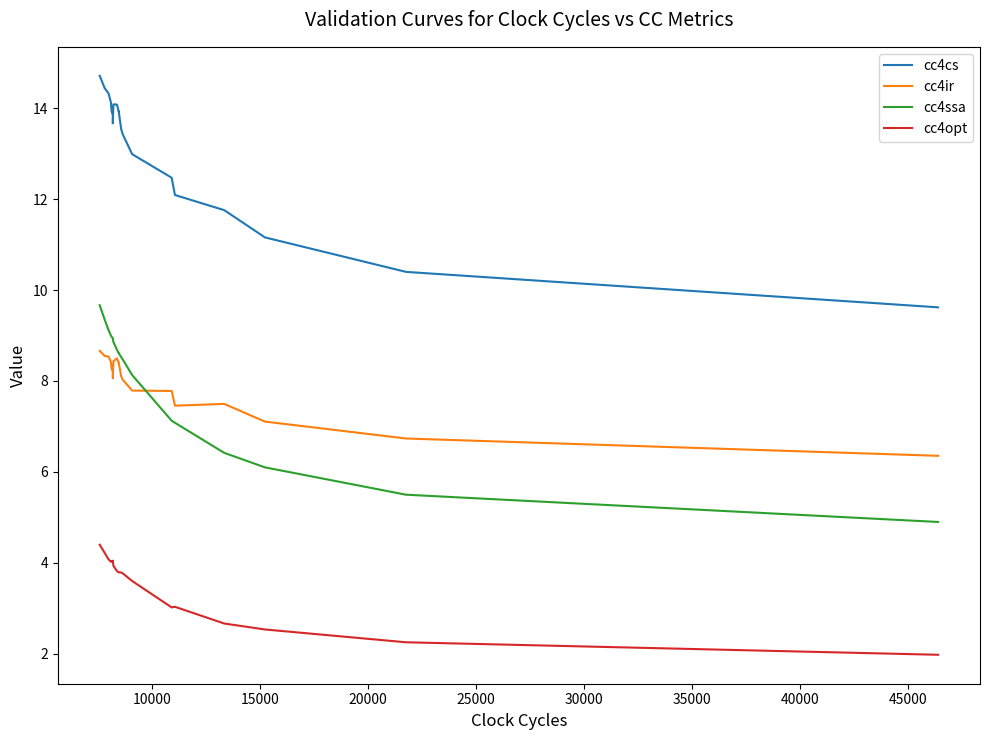

Which series has the largest total across all categories?

cc4cs